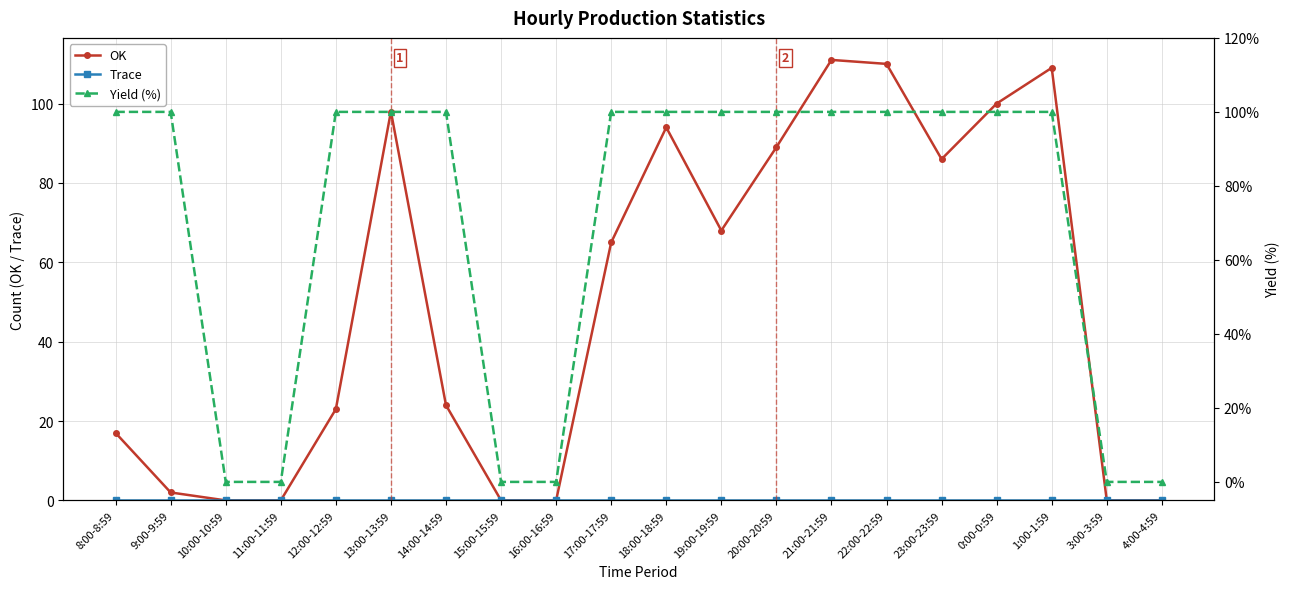

What is the label of the 8th point from the right?

20:00-20:59